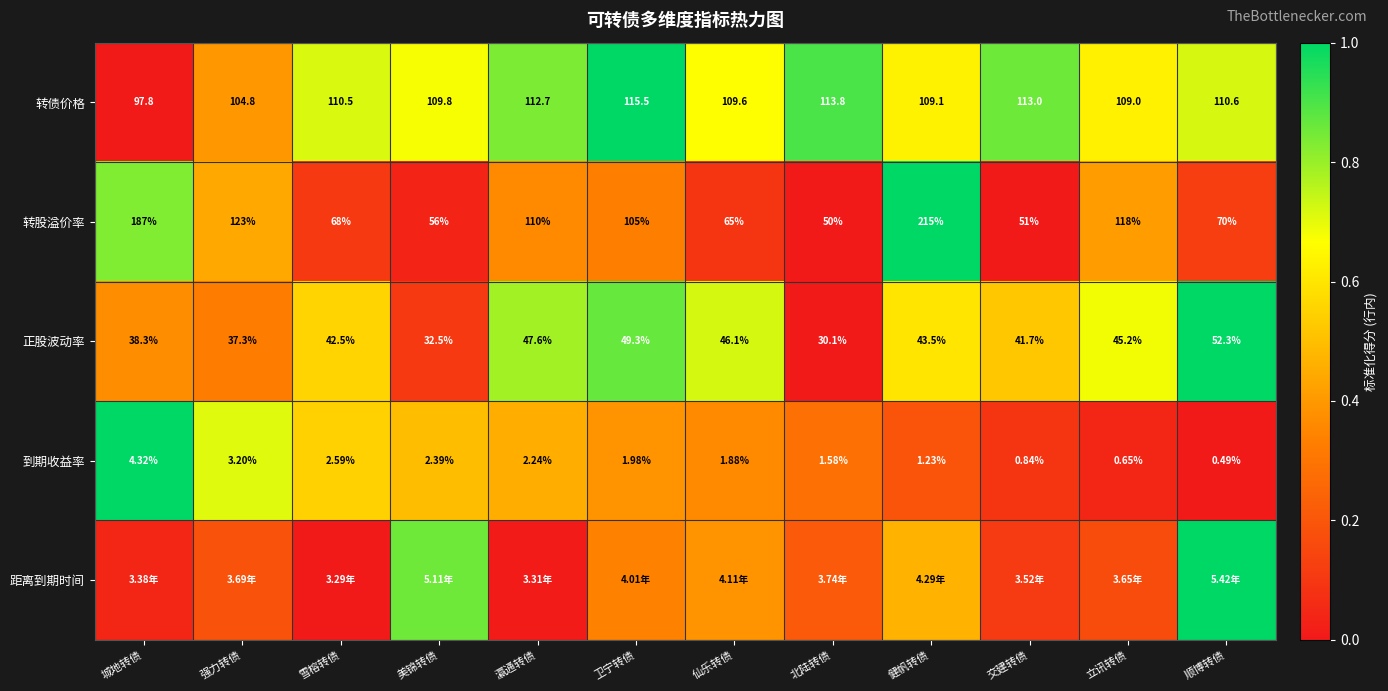

Which has a higher value, 雪榕转债 or 交建转债?

交建转债